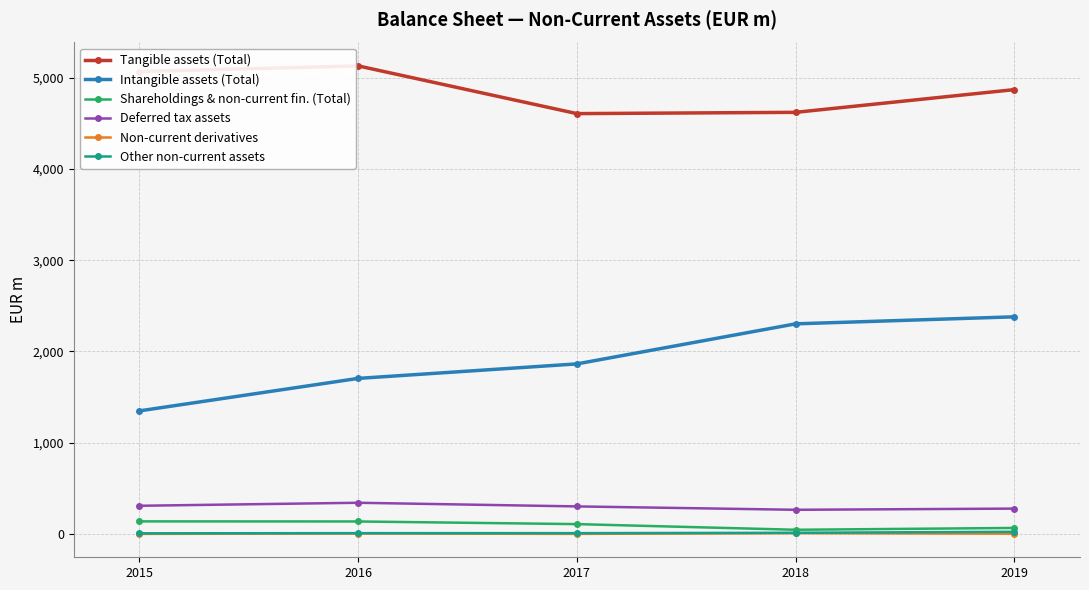

How many lines are shown in the chart?

6